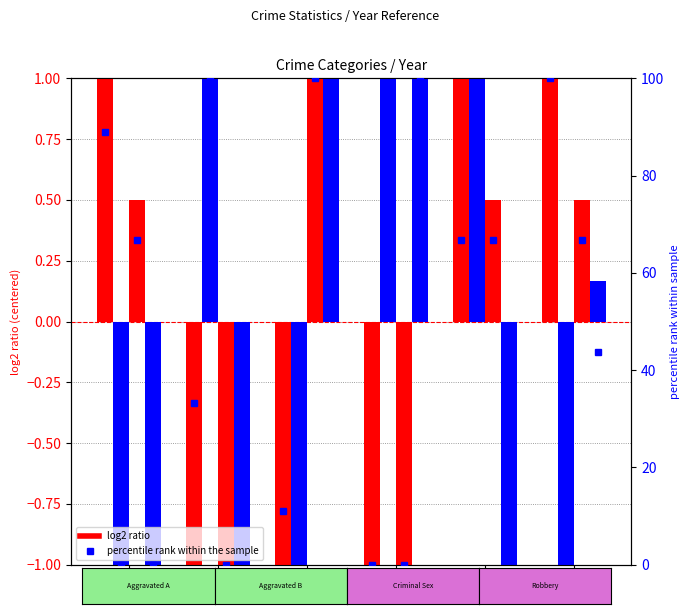

What is the value of the Criminal Sexual Assault bar at the 4th from the left?

-1.5